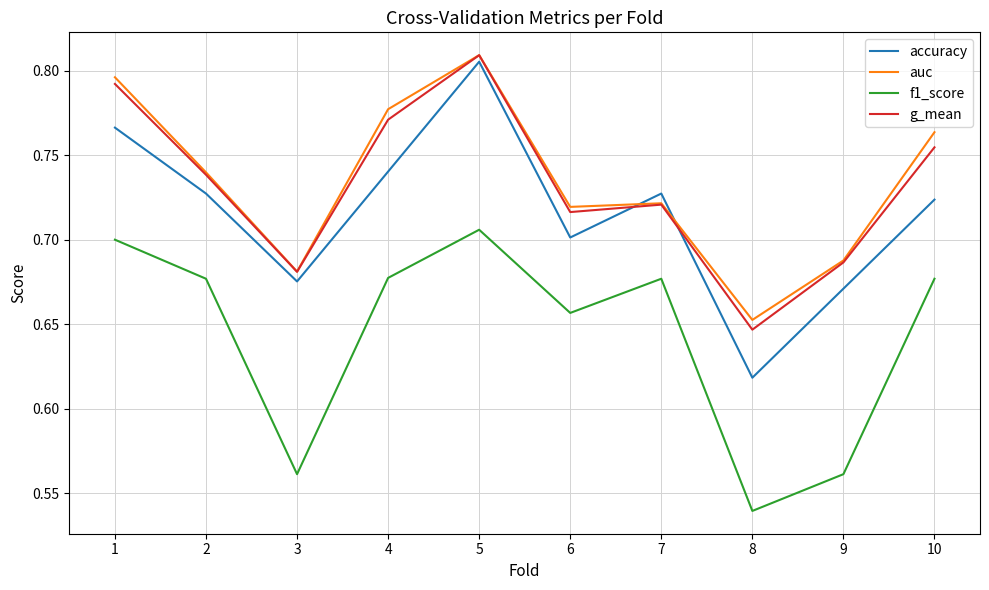

What is the total value across all series at 8?

2.5